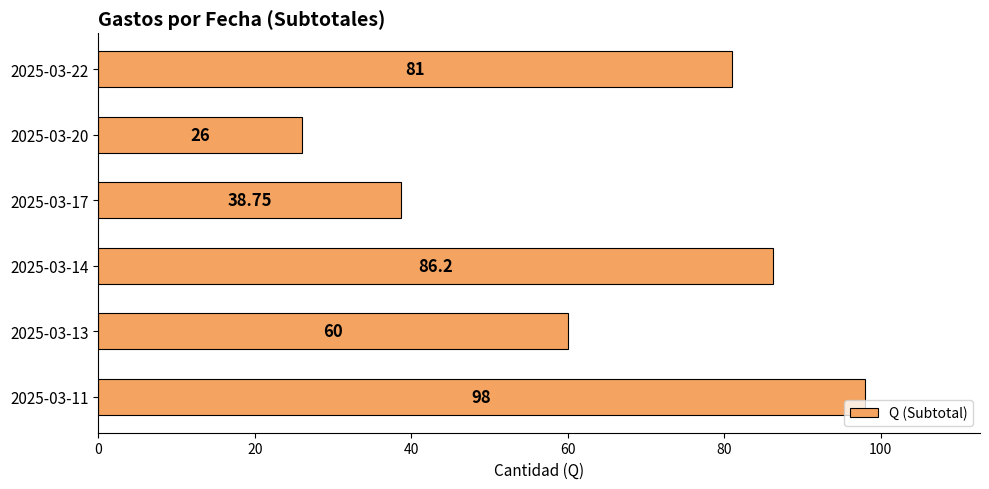

What is the difference between the maximum and minimum values?

72.0